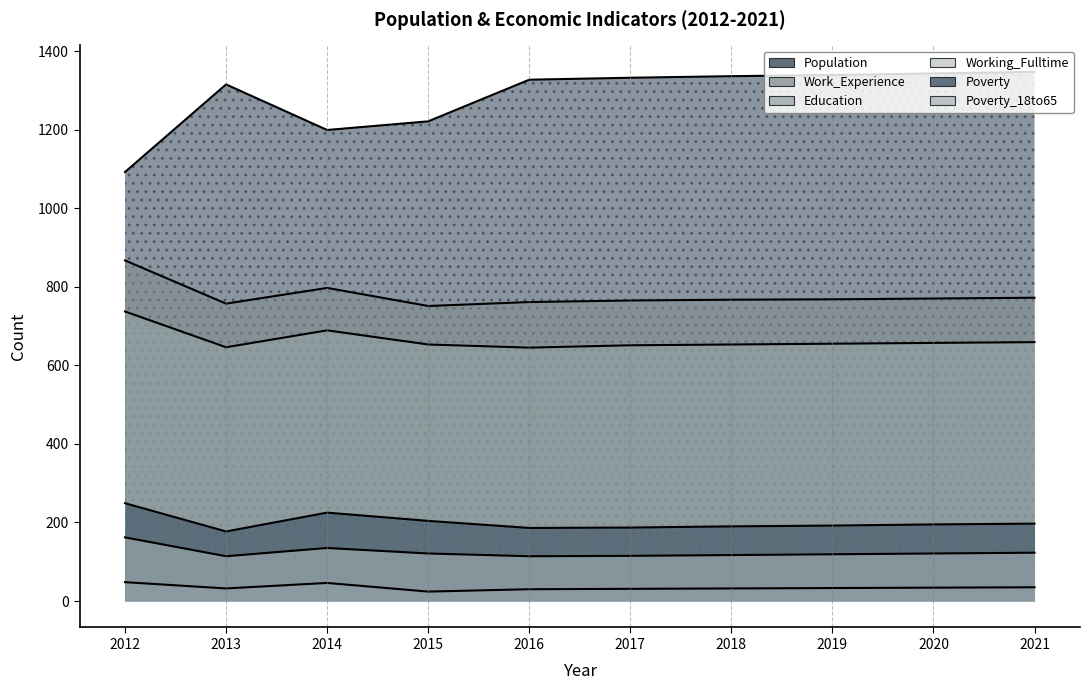

Reading left to right, what are all the values shown in this chart?

Population: 2012=1092	2013=1315	2014=1199	2015=1221	2016=1327	2017=1332	2018=1336	2019=1339	2020=1343	2021=1347
Work_Experience: 2012=867	2013=757	2014=797	2015=751	2016=761	2017=765	2018=767	2019=768	2020=770	2021=772
Education: 2012=737	2013=646	2014=689	2015=653	2016=645	2017=651	2018=653	2019=655	2020=657	2021=659
Working_Fulltime: 2012=48	2013=32	2014=46	2015=24	2016=30	2017=31	2018=32	2019=33	2020=34	2021=35
Poverty: 2012=249	2013=177	2014=225	2015=204	2016=186	2017=187	2018=190	2019=192	2020=195	2021=197
Poverty_18to65: 2012=162	2013=114	2014=135	2015=121	2016=114	2017=115	2018=117	2019=119	2020=121	2021=123